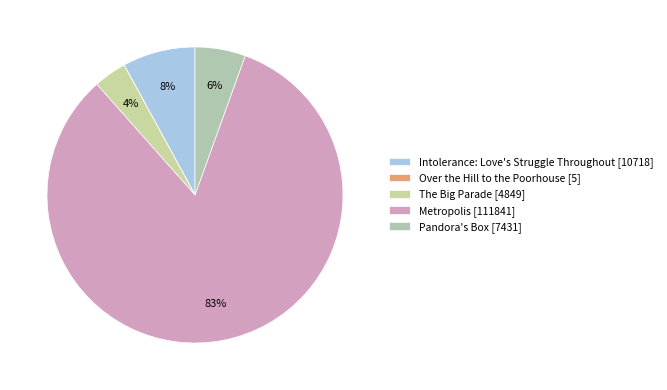

How much of the chart is everything except Intolerance: Love's Struggle Throughout?

92.1%